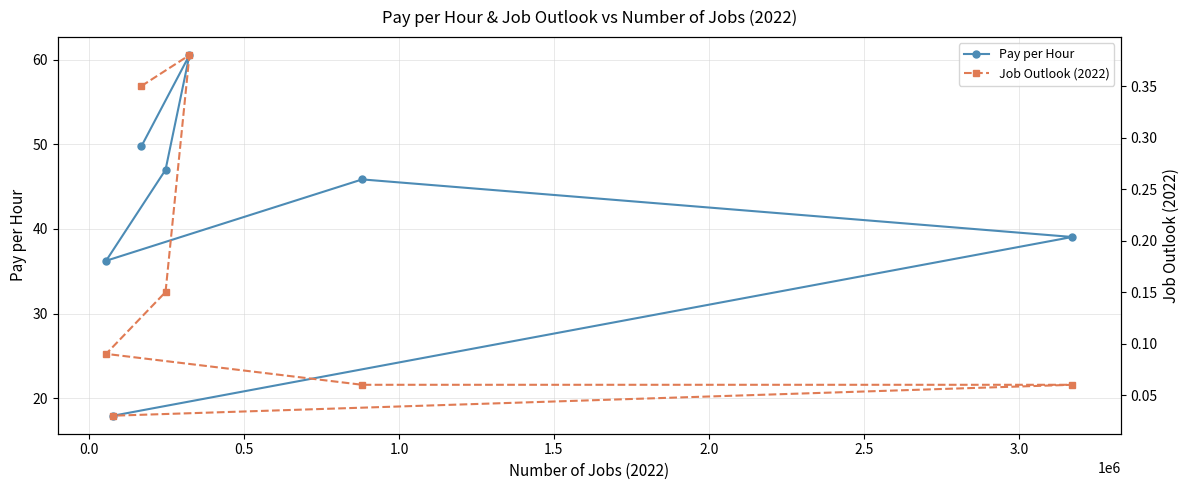

What is the value of the Pay per Hour point at the 5th from the left?

60.5